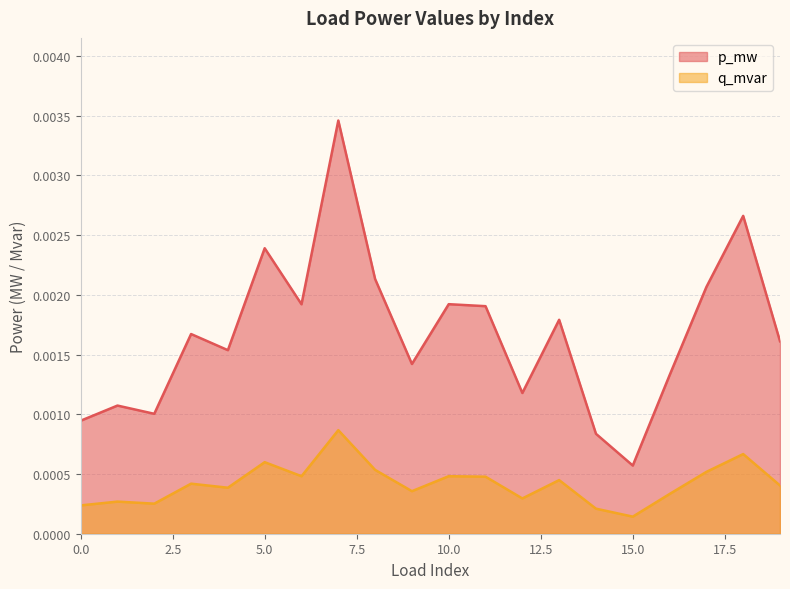

Where is p_mw nearest to the value 0?

15.0